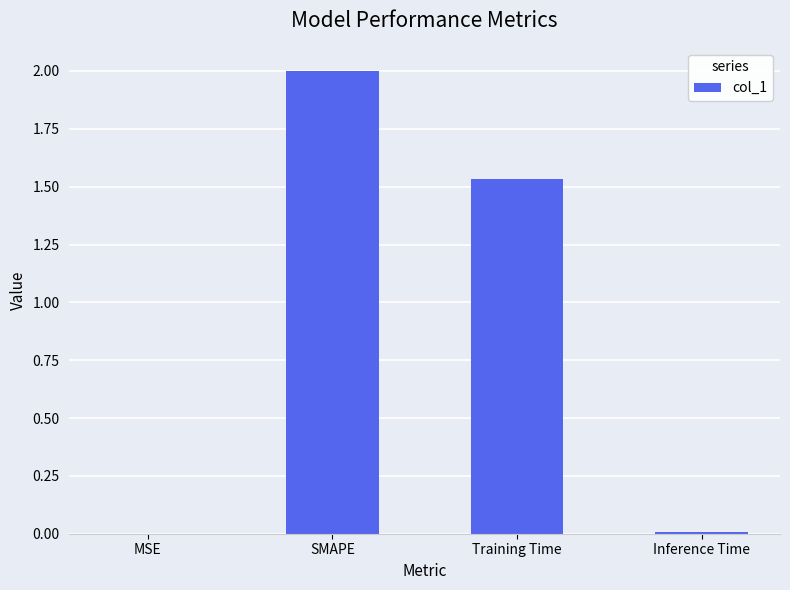

Where does the data first go above 1?

SMAPE